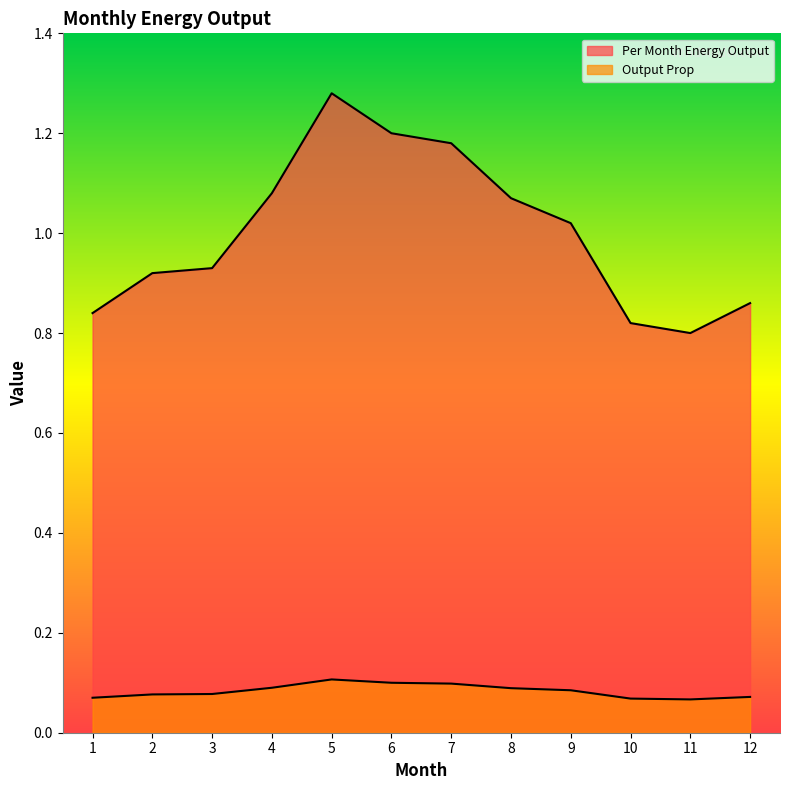

The Output Prop series shows 0.1 at 11. True or false?

True